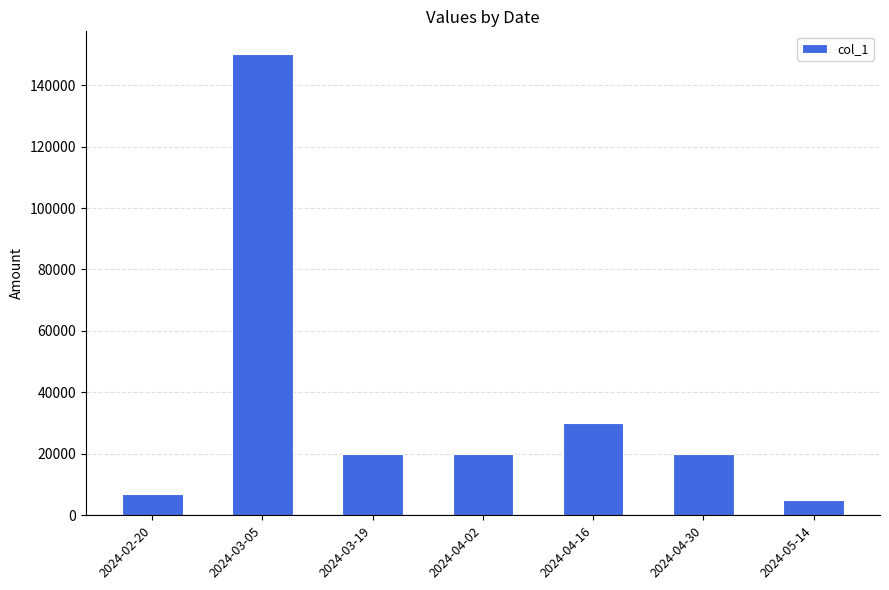

What value does the data have at 2024-04-30?

20000